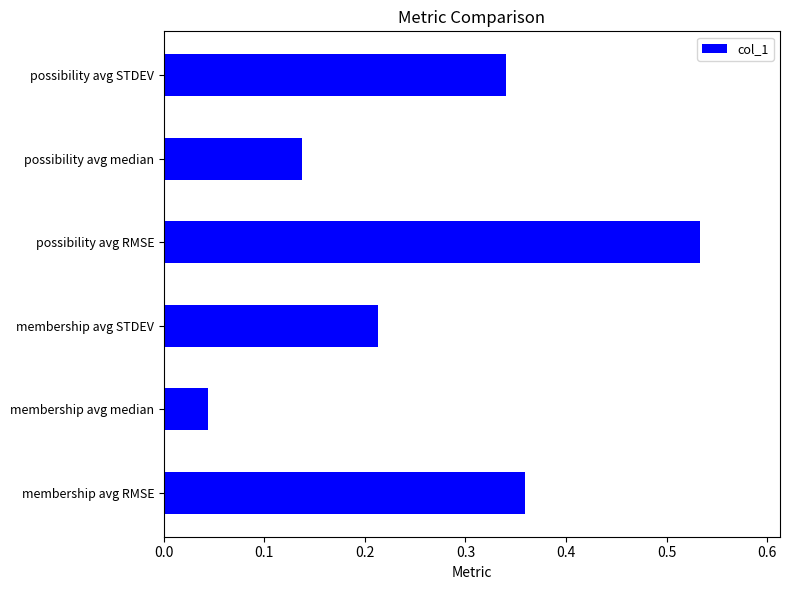

List the labels in order of value, smallest first.

membership avg median, possibility avg median, membership avg STDEV, possibility avg STDEV, membership avg RMSE, possibility avg RMSE